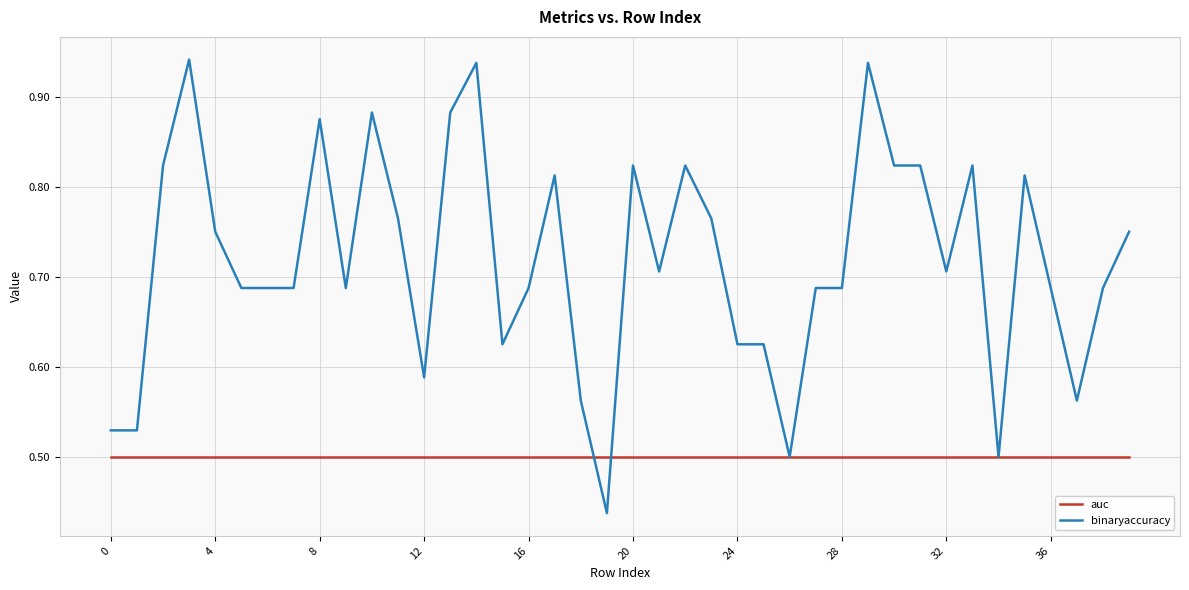

Which series has the widest spread of values?

binaryaccuracy